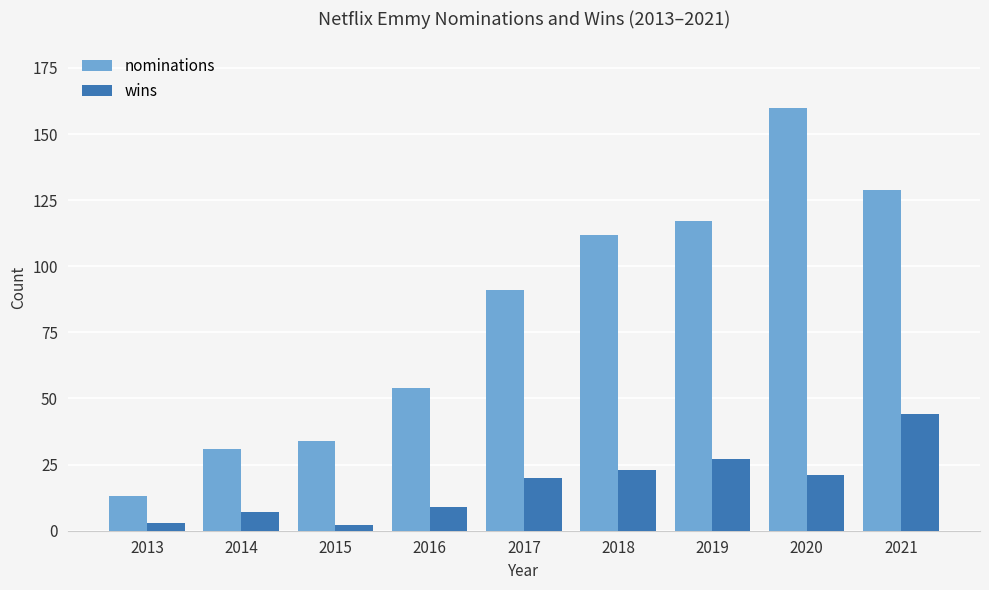

At how many categories does at least one series exceed 28?

8